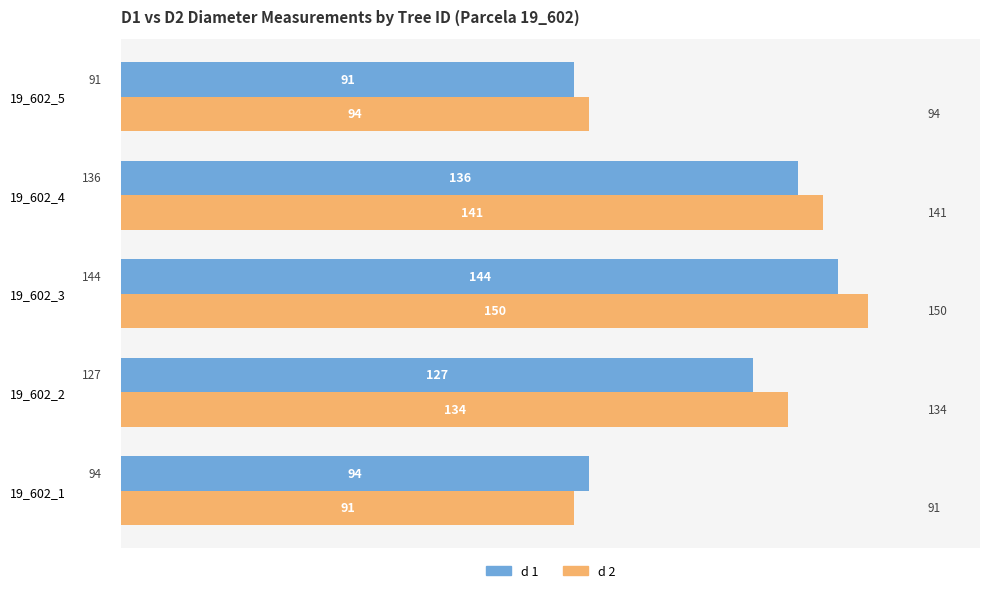

How many categories are shown in the chart?

5